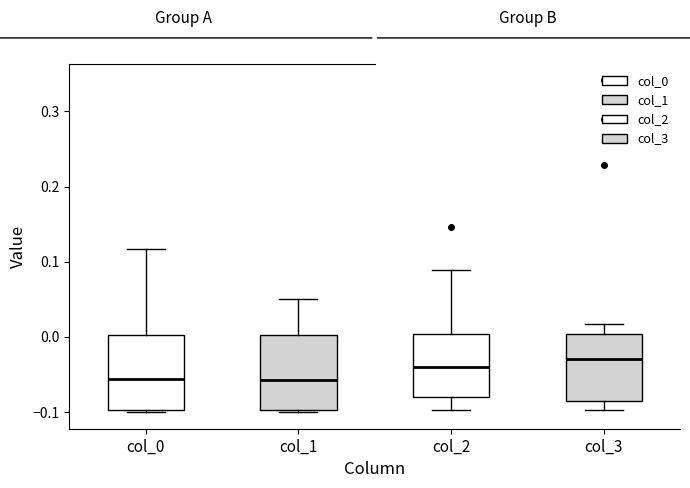

Where is the upper edge of the box for col_2 on the y-axis? The values are not printed on the chart, so give them approximately, as read against the axis.

0.00